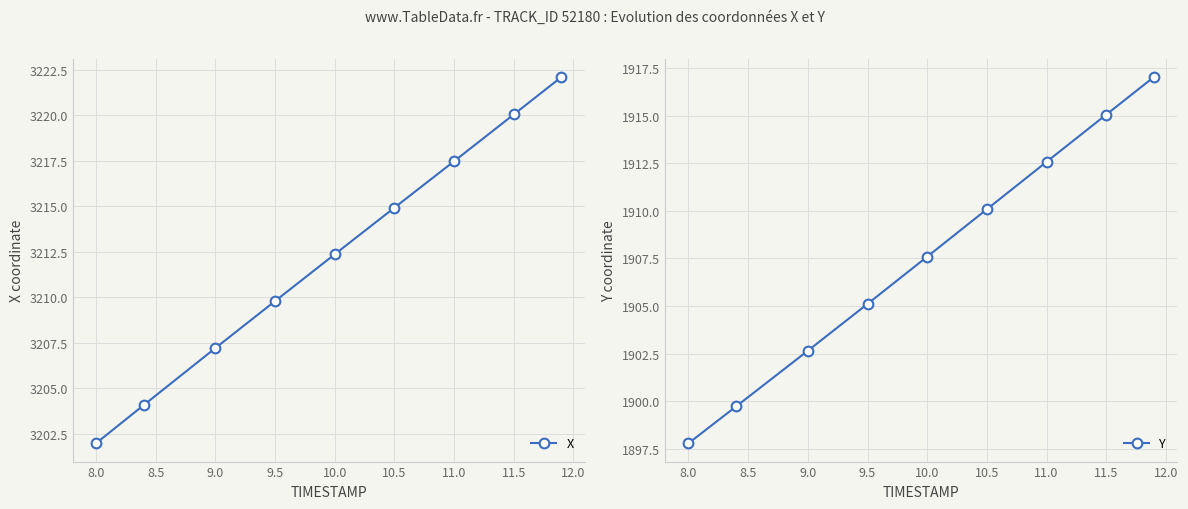

The Y series shows 561.1 at 11.5. True or false?

False